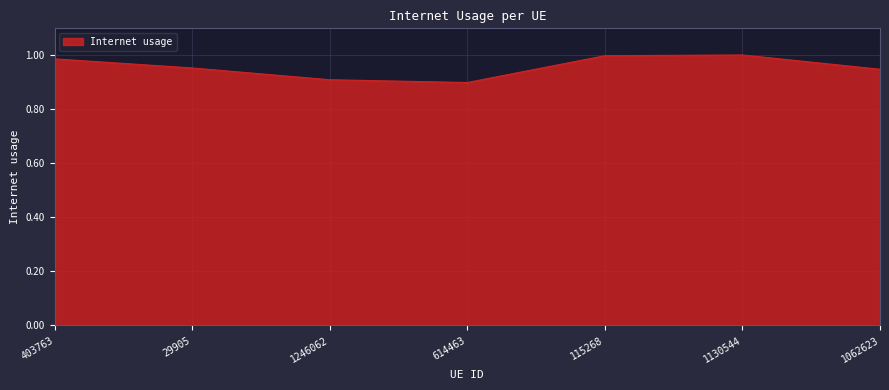

True or false: there are more than 2 points higher than both neighbors.

False